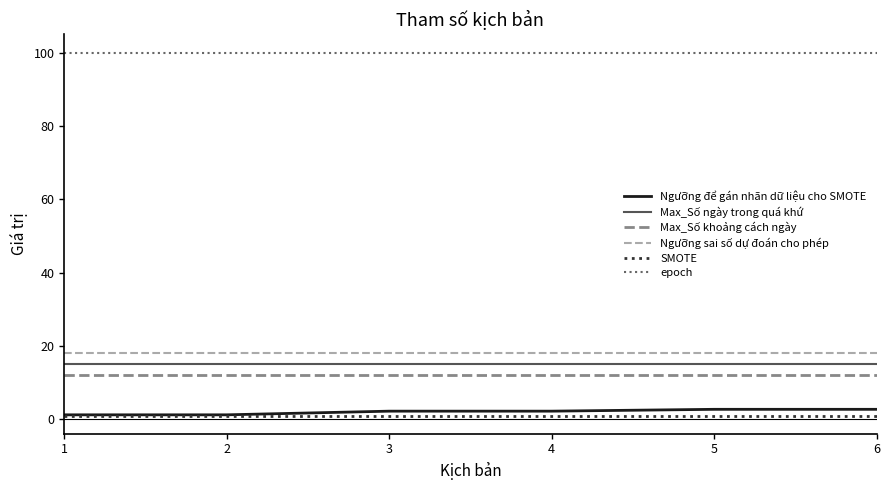

True or false: epoch and Max_Số ngày trong quá khứ cross at least once.

False